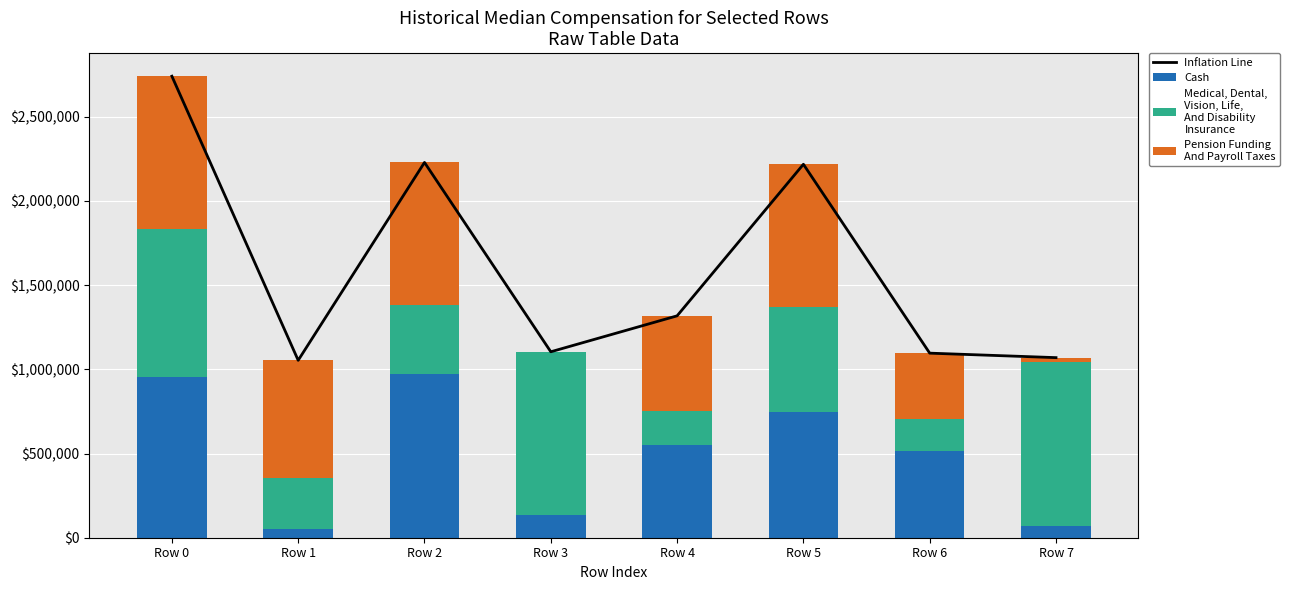

Where does the Cash series first go above 549625?

Row 0